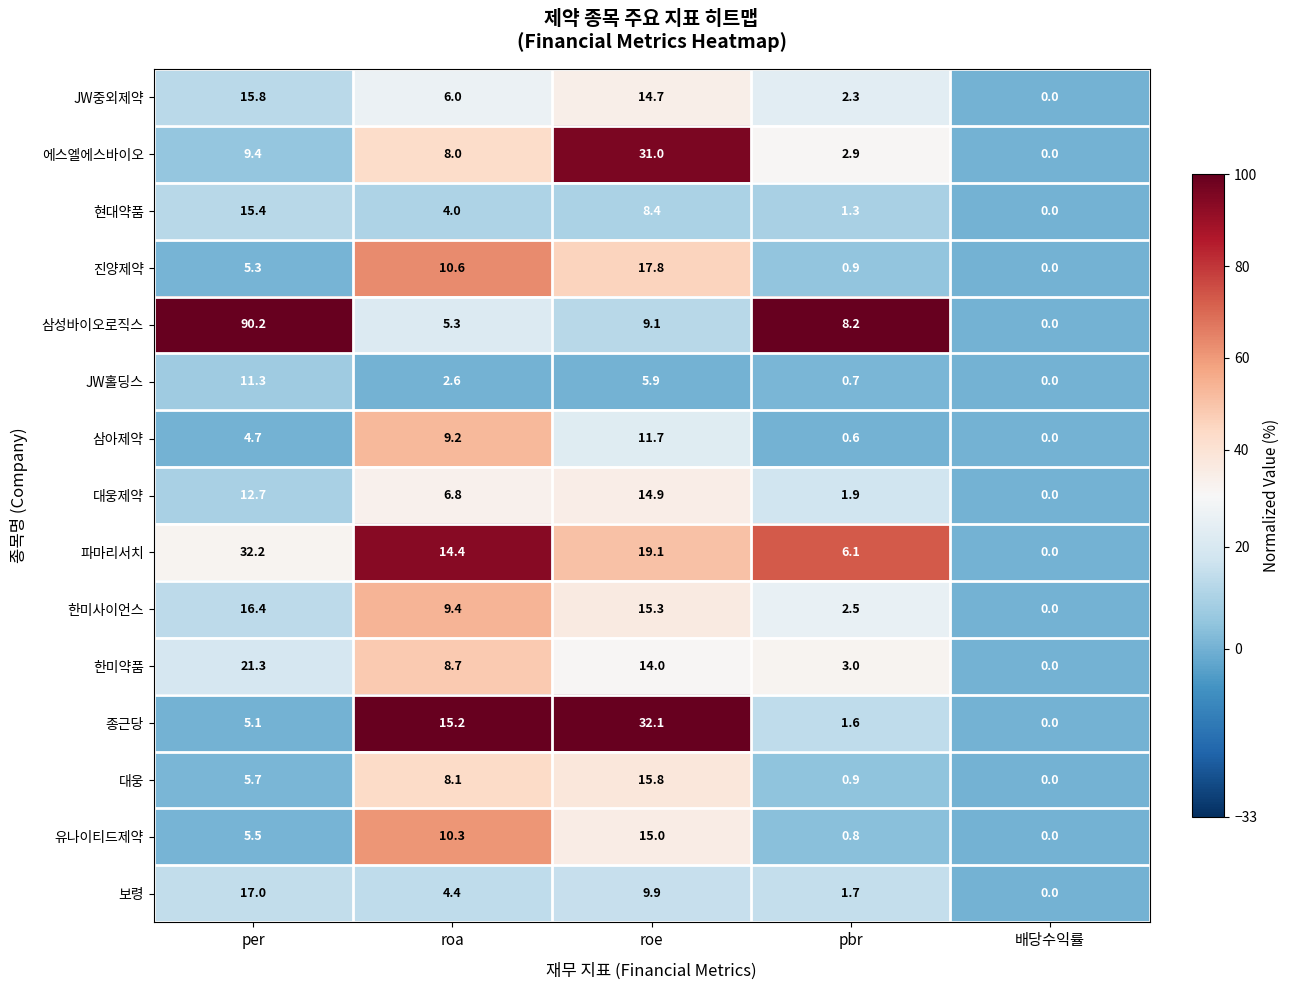

Between roa and roe, which series saw the biggest shift?

에스엘에스바이오